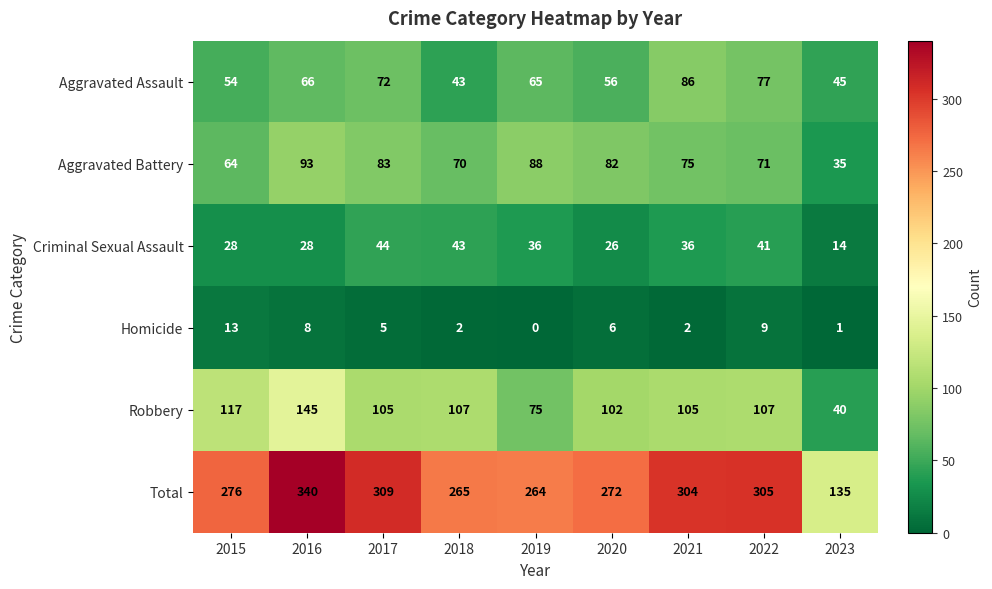

What is the total value across all series at 2019?

528